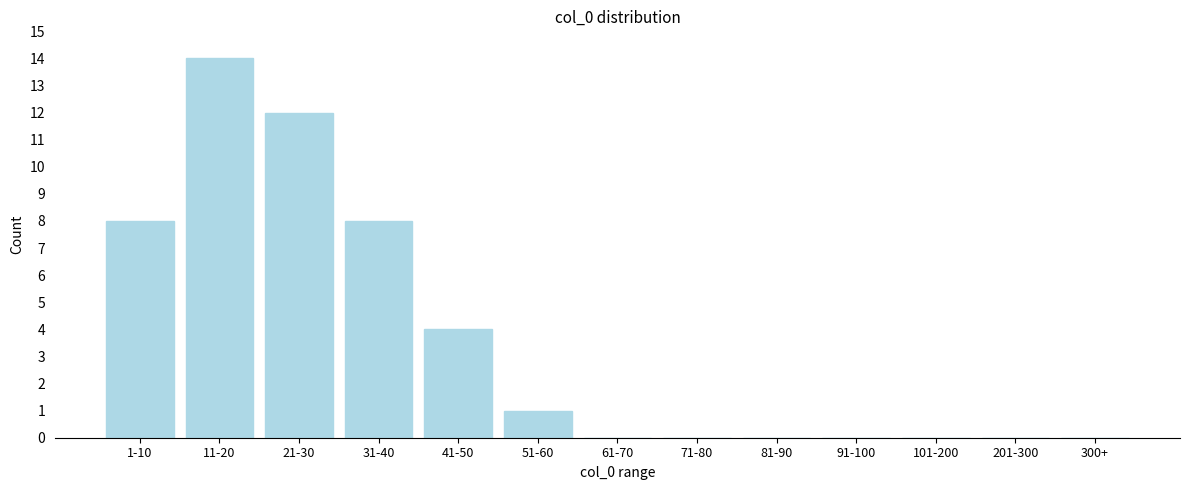

Reading left to right, what are all the values shown in this chart?

1-10=8	11-20=14	21-30=12	31-40=8	41-50=4	51-60=1	61-70=0	71-80=0	81-90=0	91-100=0	101-200=0	201-300=0	300+=0